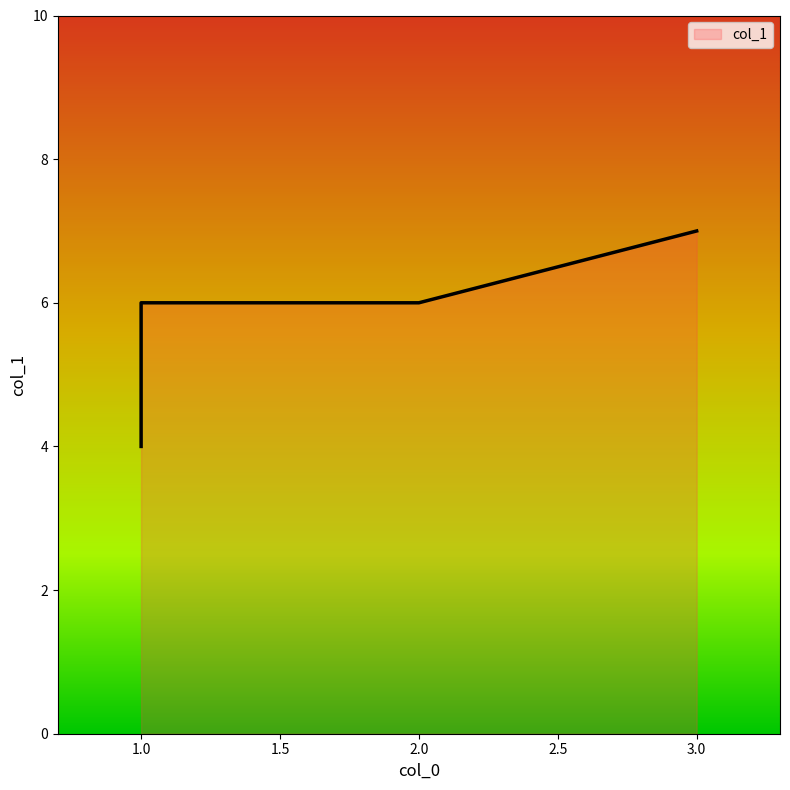

How many series are shown in this chart?

1